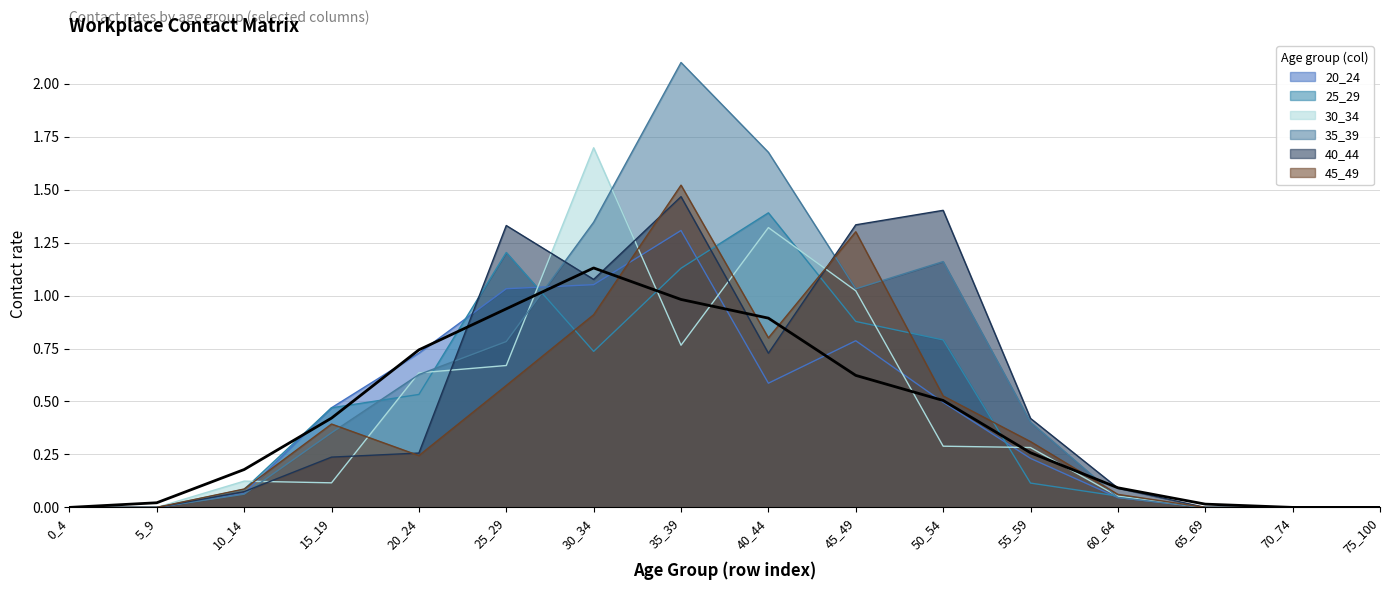

What is the spread (max minus min) of values at 50_54?

1.1